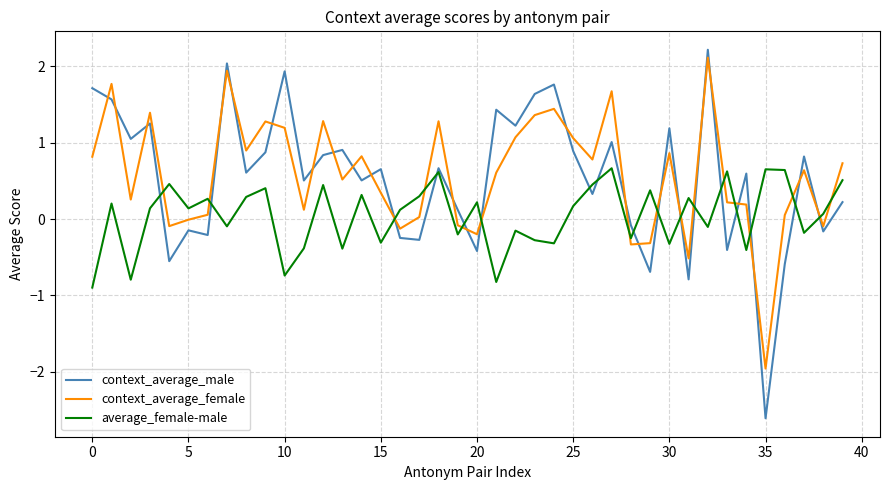

What is the minimum value shown in the chart?

-2.6